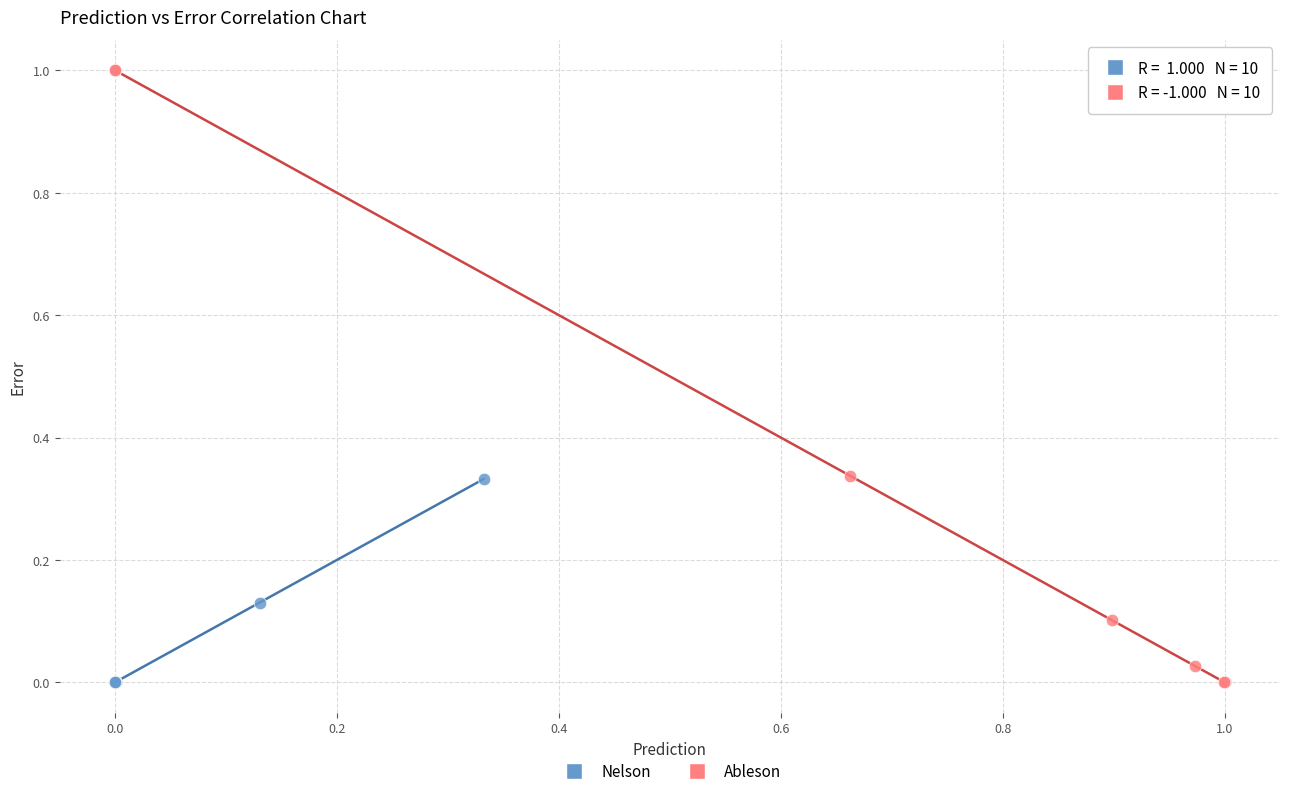

Which series reaches the maximum Y coordinate?

Ableson